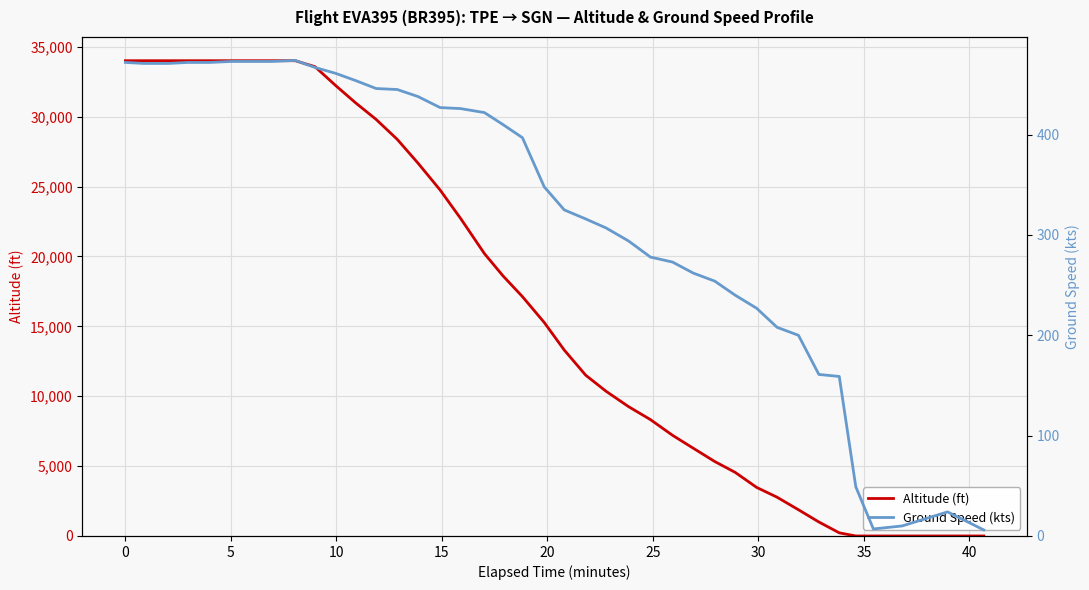

How many lines are shown in the chart?

2